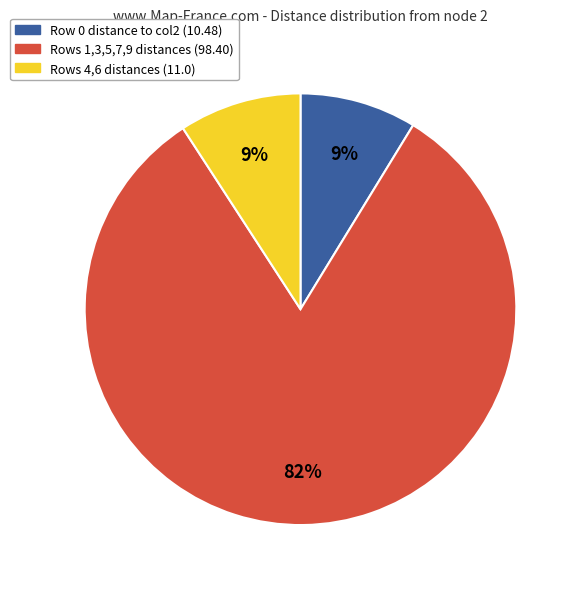

Is there any slice that represents more than half of the pie?

Yes